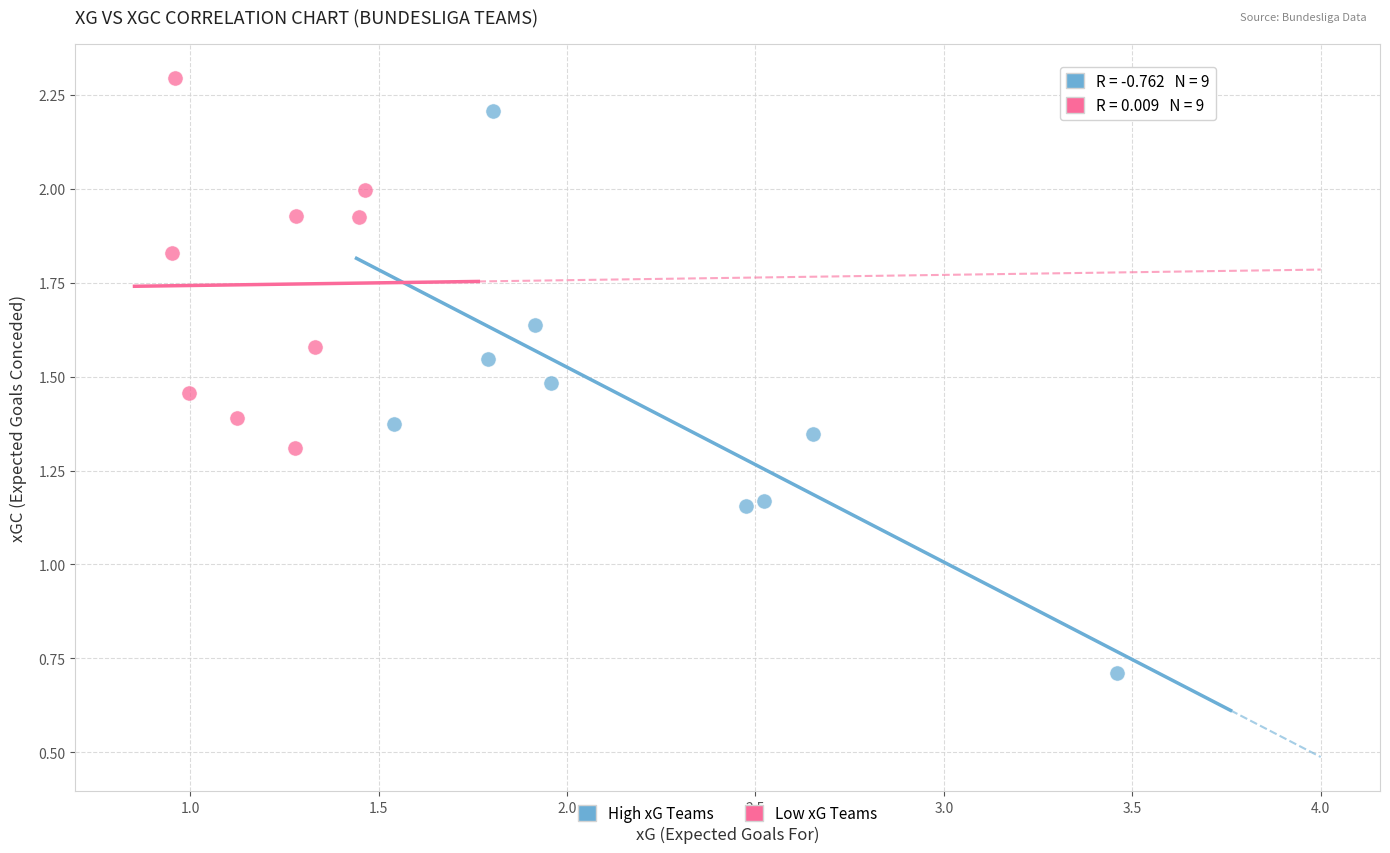

What are all the series names shown in the legend?

High xG Teams, Low xG Teams